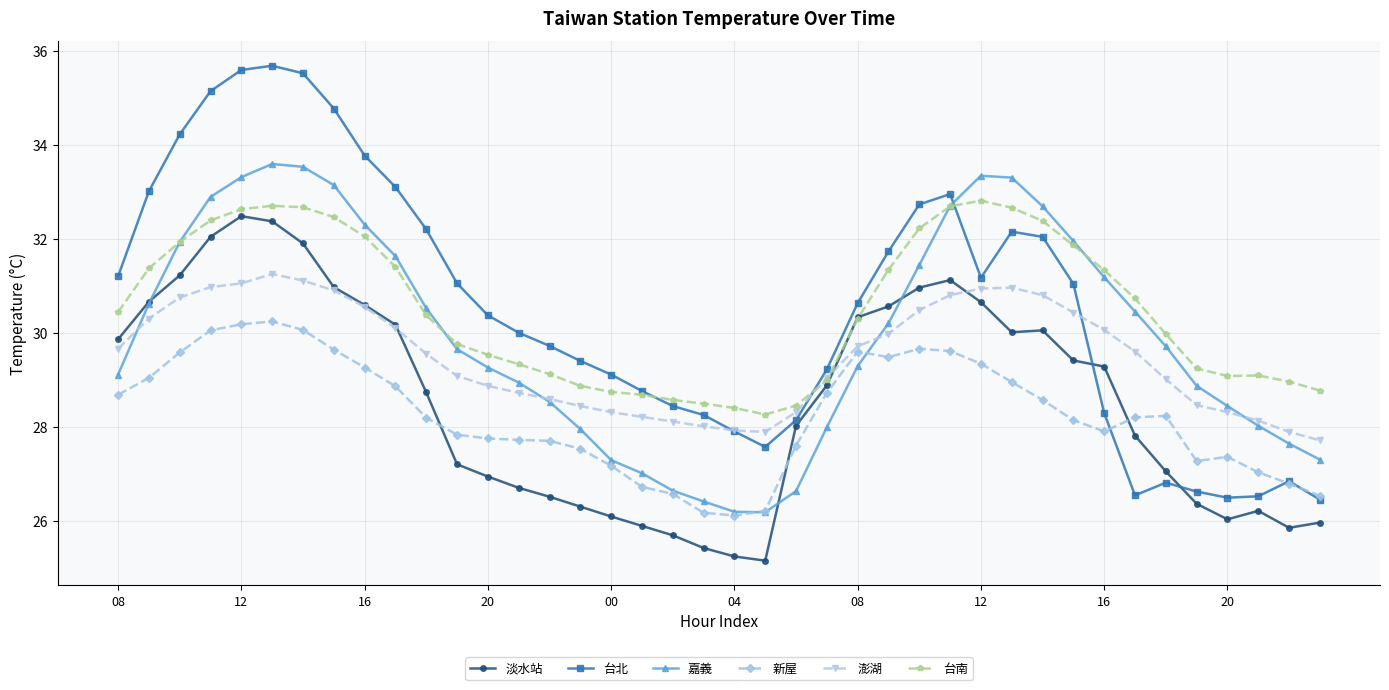

What is the value of the 澎湖 point at the 33rd from the left?

30.1